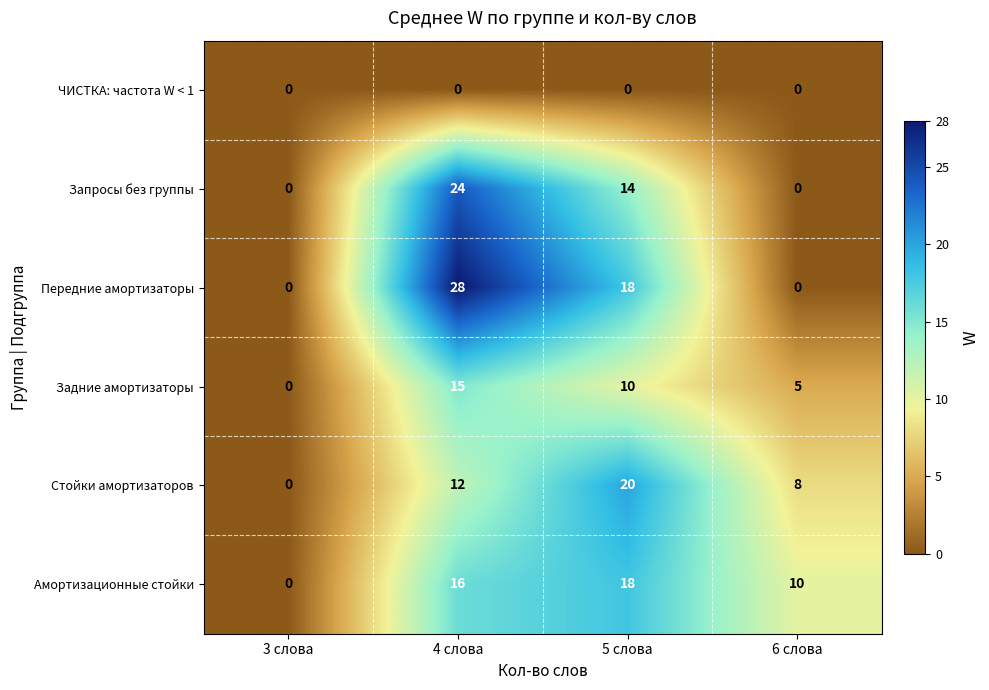

Rank the series at 4 слова from lowest to highest value.

ЧИСТКА: частота W < 1, Стойки амортизаторов, Задние амортизаторы, Амортизационные стойки, Запросы без группы, Передние амортизаторы